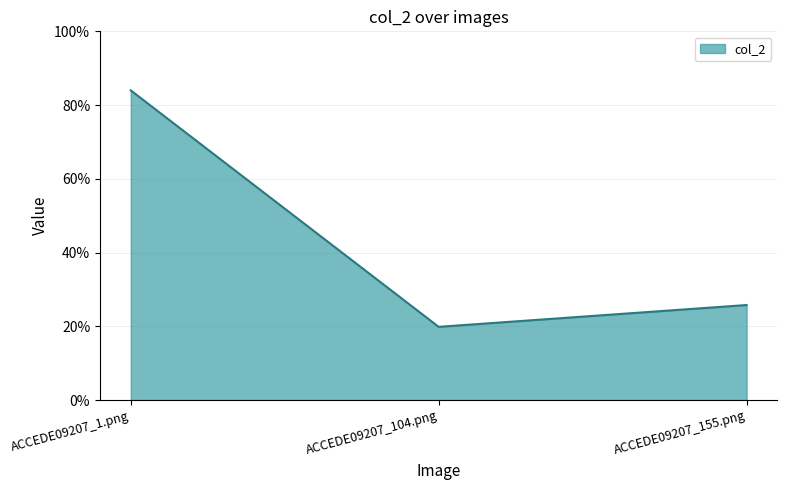

Where is the data nearest to the value 0?

ACCEDE09207_104.png